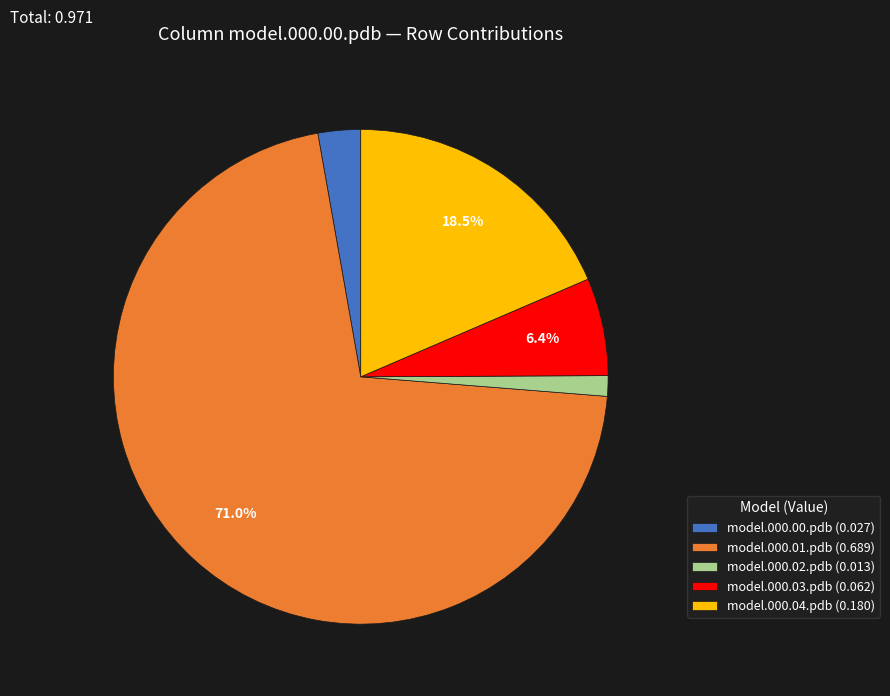

How many slices are in this pie chart?

5